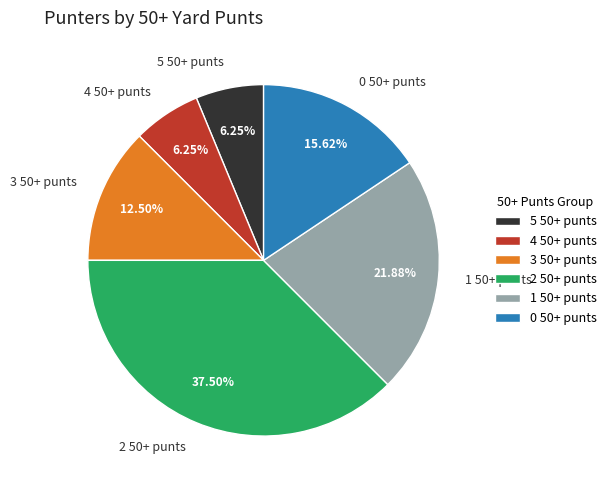

What is the ratio of the value at 3 50+ punts to the value at 4 50+ punts?

2.0